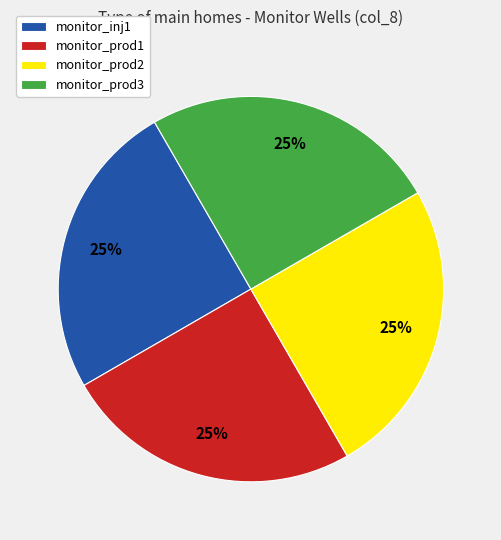

Count the number of slices in the pie.

4